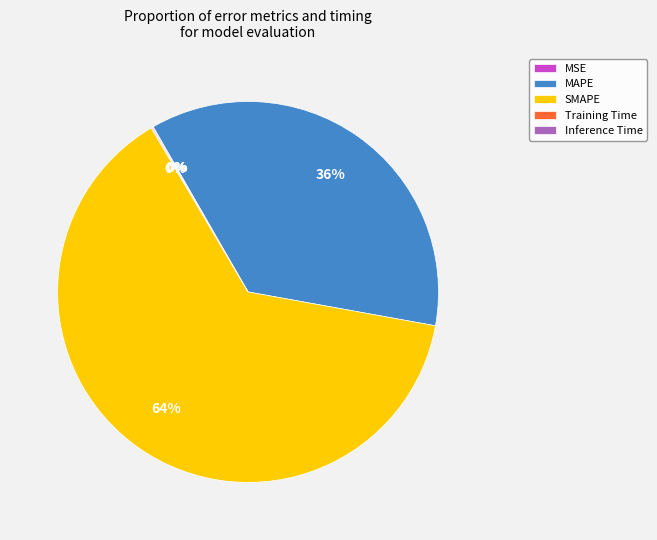

Which slice is the largest?

SMAPE